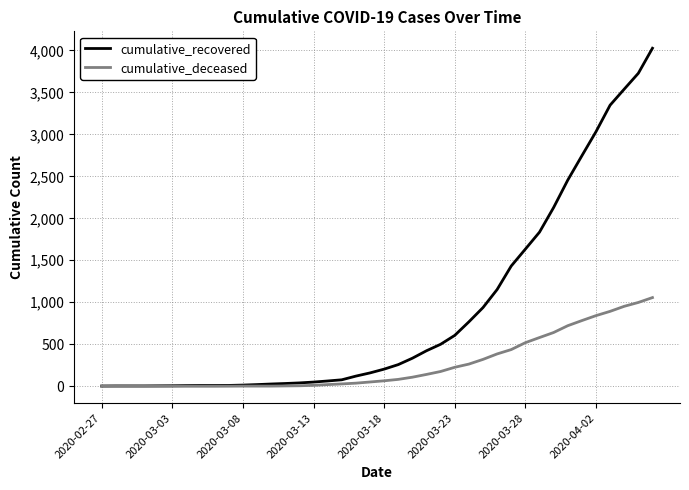

List the series in order of their overall mean, lowest first.

cumulative_deceased, cumulative_recovered